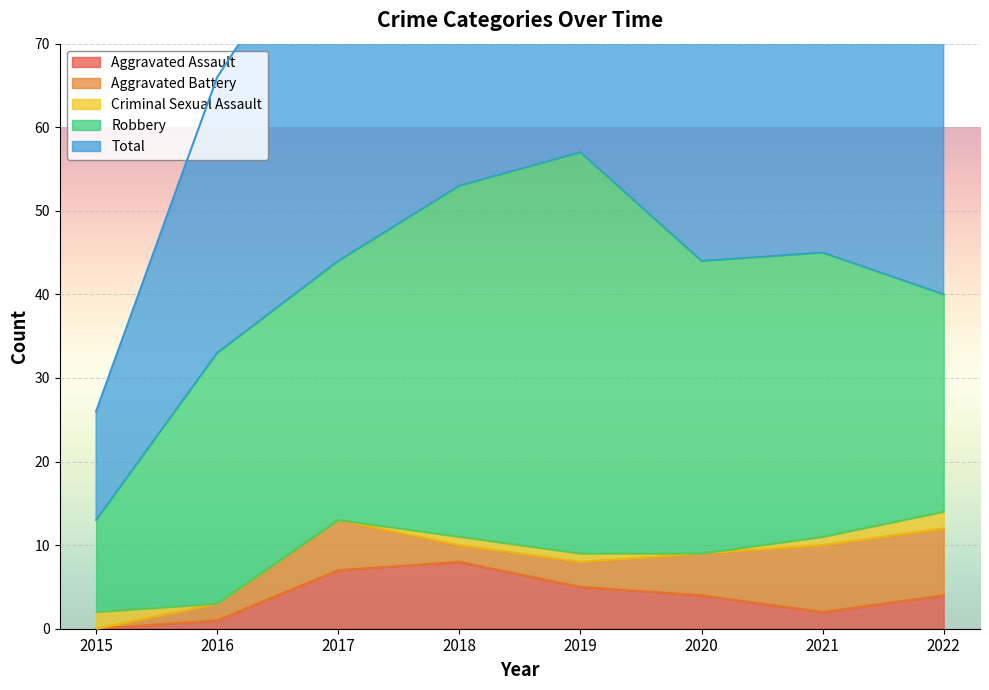

List the series in order of their peak value, lowest first.

Criminal Sexual Assault, Aggravated Assault, Aggravated Battery, Robbery, Total